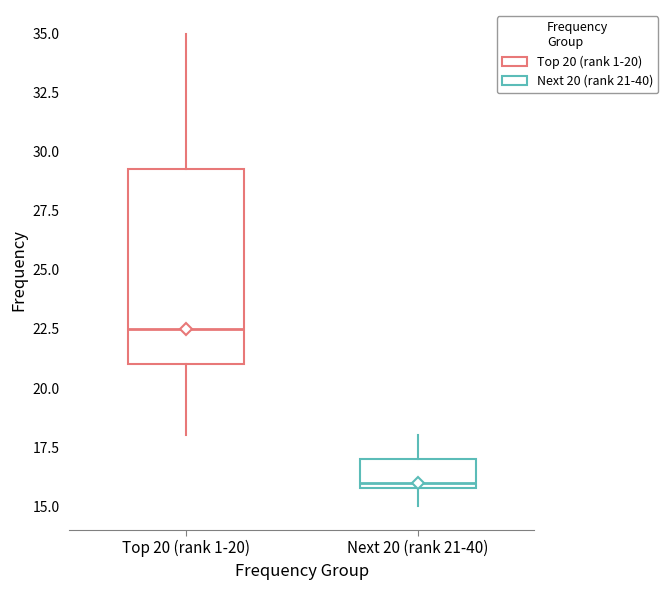

Which box's median line is the lowest?

Next 20 (rank 21-40)